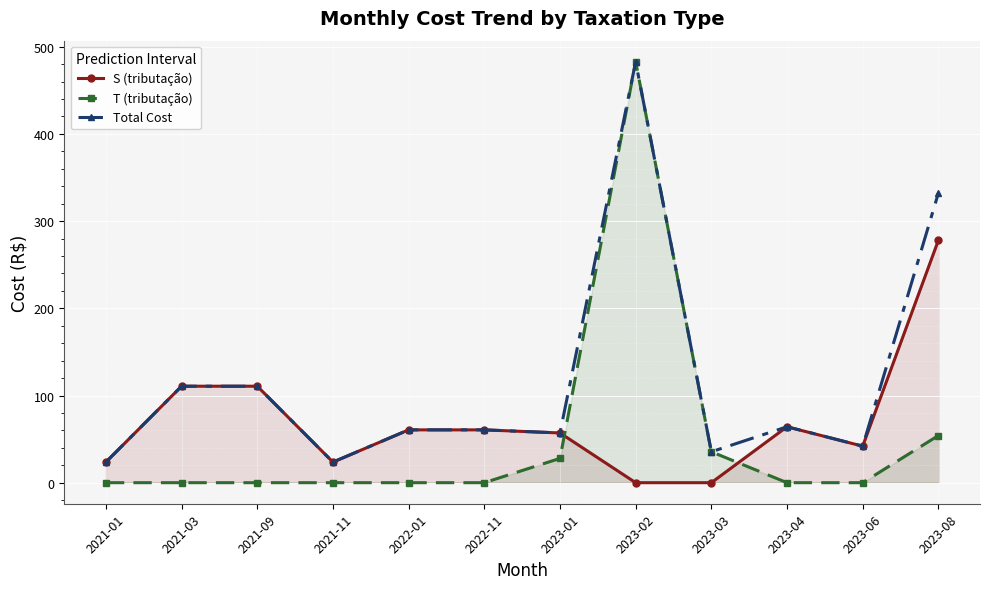

Where is S (tributação) nearest to the value 138?

2021-03